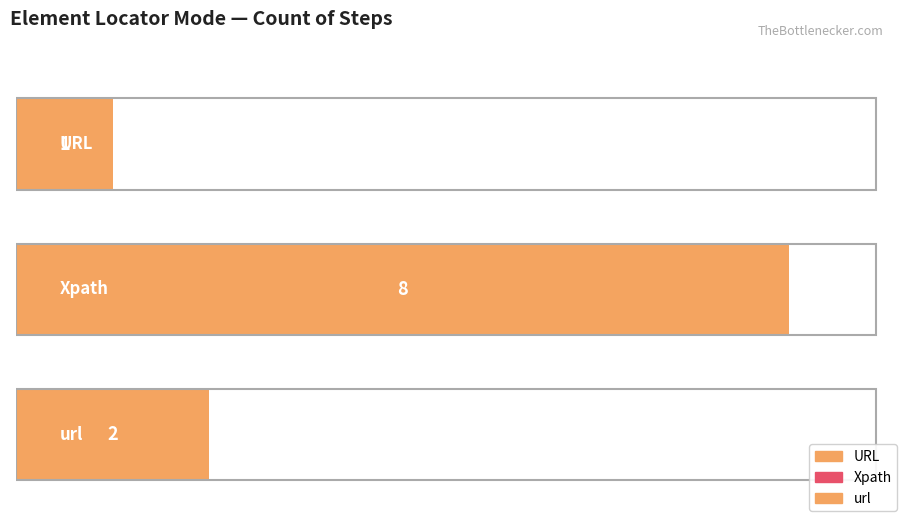

At which category does the chart reach its peak across all series?

Xpath